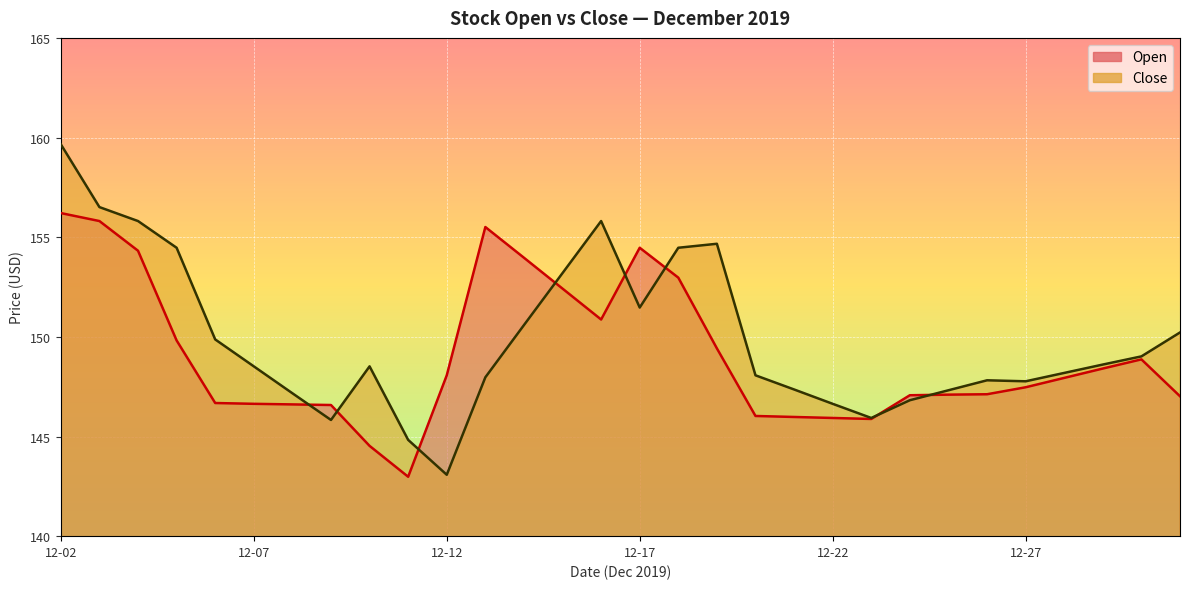

Which label corresponds to the largest value in the chart?

12-02